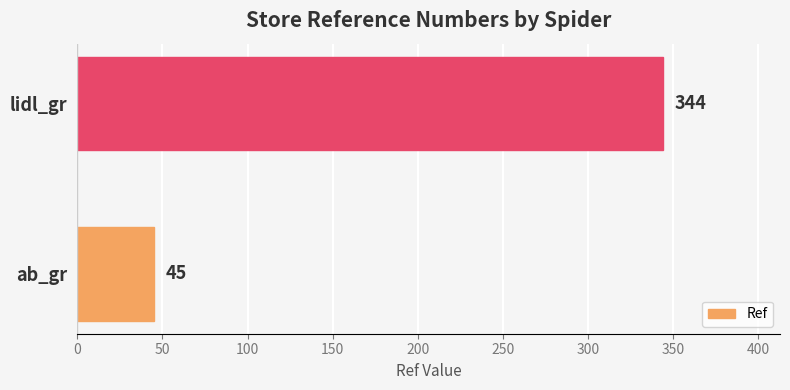

Rank the categories by value from highest to lowest.

lidl_gr, ab_gr